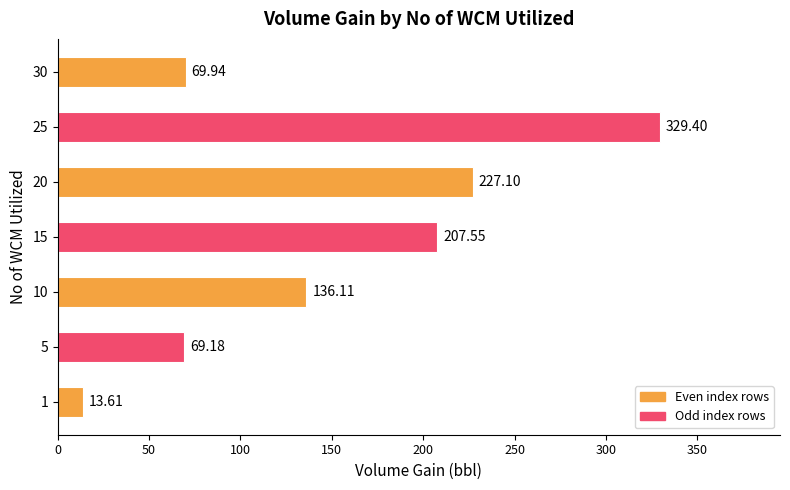

What is the sum of all values?

1052.9